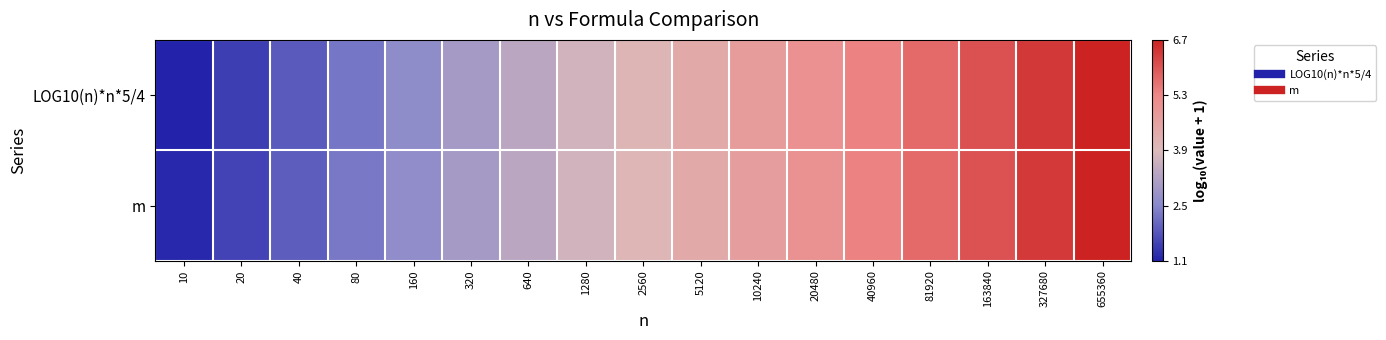

Reading right to left, what are all the values shown in this chart?

LOG10(n)*n*5/4: 655360=6.7	327680=6.4	163840=6.0	81920=5.7	40960=5.4	20480=5.0	10240=4.7	5120=4.4	2560=4.0	1280=3.7	640=3.4	320=3.0	160=2.6	80=2.3	40=1.9	20=1.5	10=1.1
m: 655360=6.7	327680=6.3	163840=6.0	81920=5.7	40960=5.4	20480=5.0	10240=4.7	5120=4.4	2560=4.0	1280=3.7	640=3.4	320=3.0	160=2.7	80=2.3	40=1.9	20=1.6	10=1.2